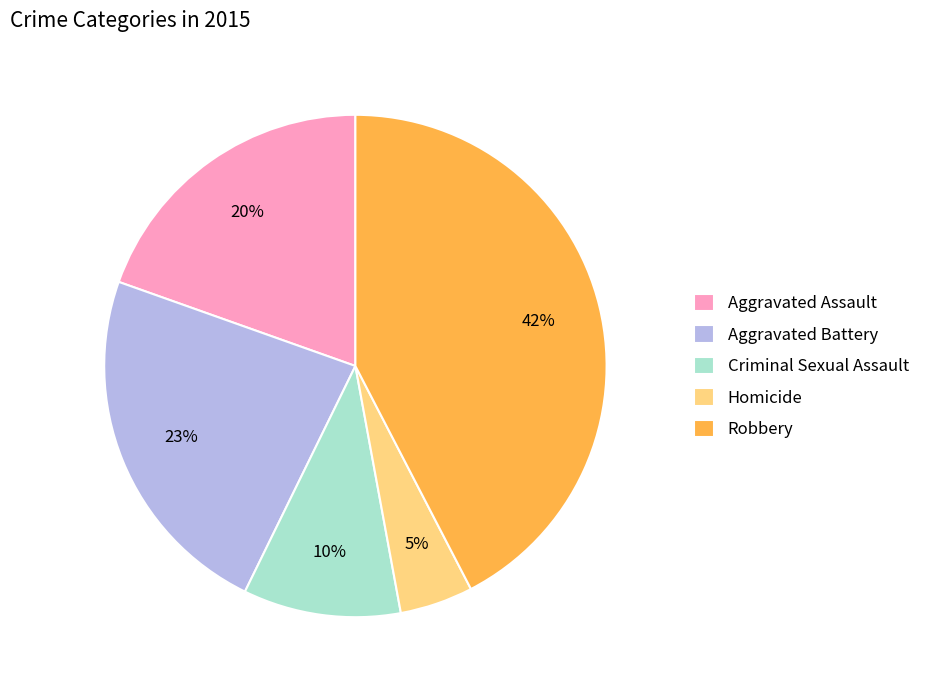

How many slices are in this pie chart?

5